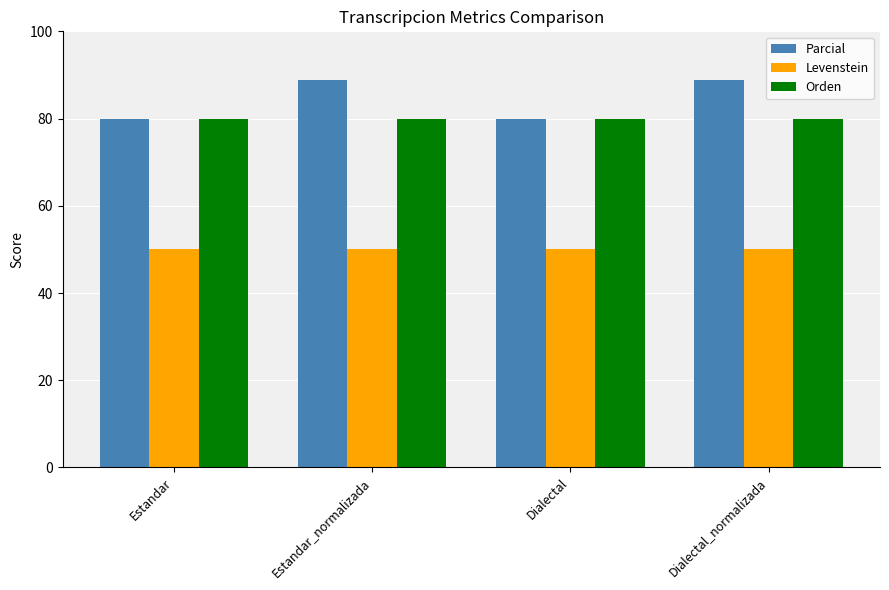

What is the sum of the Orden values at Dialectal_normalizada and Dialectal?

160.0